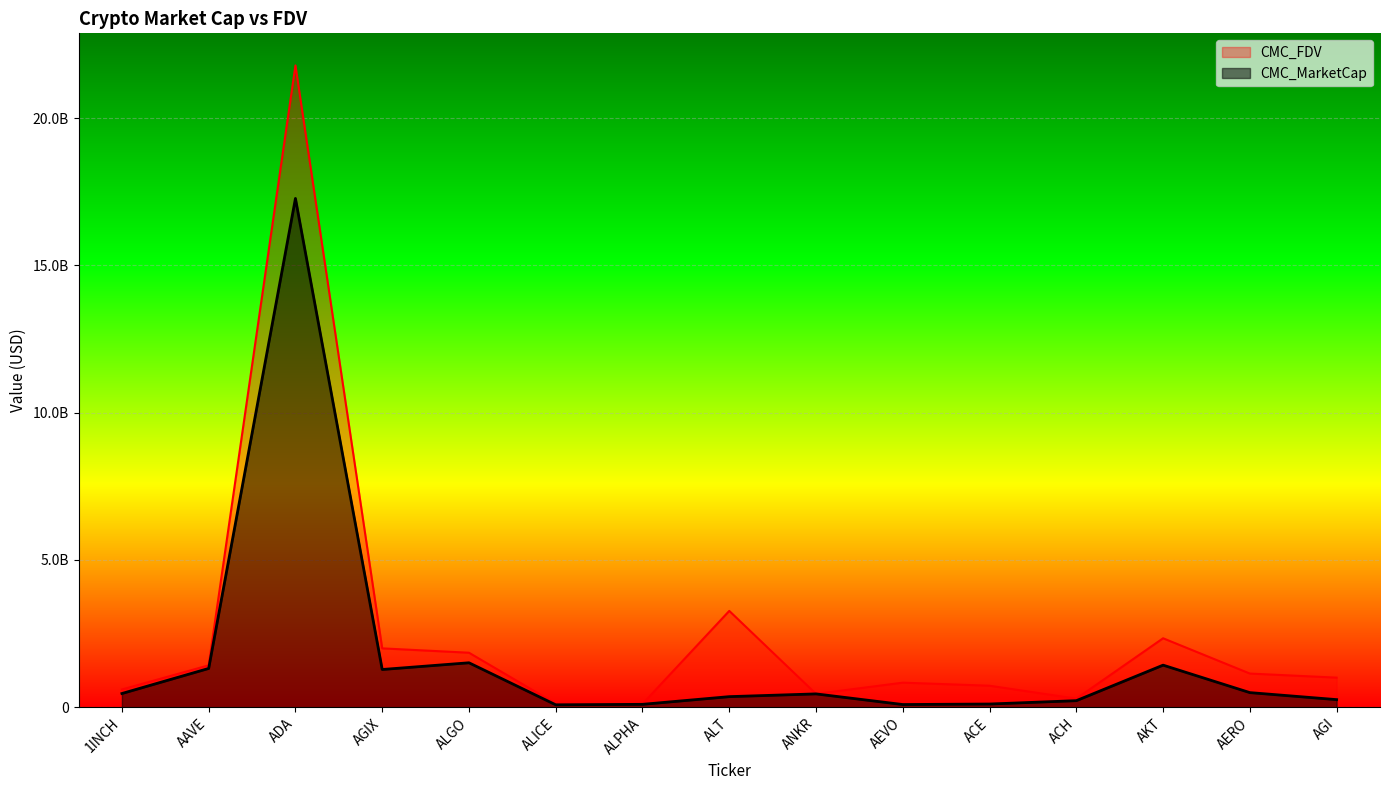

What is the maximum value for CMC_MarketCap?

17272853239